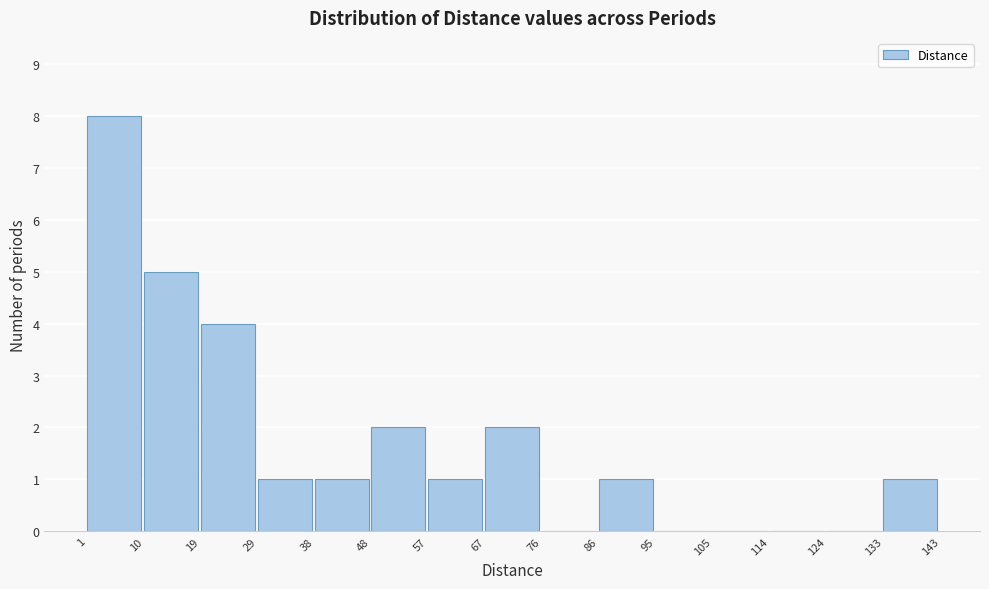

What is the height of the bar covering 86 to 95 on the x-axis? The values are not printed on the chart, so give them approximately, as read against the axis.

1